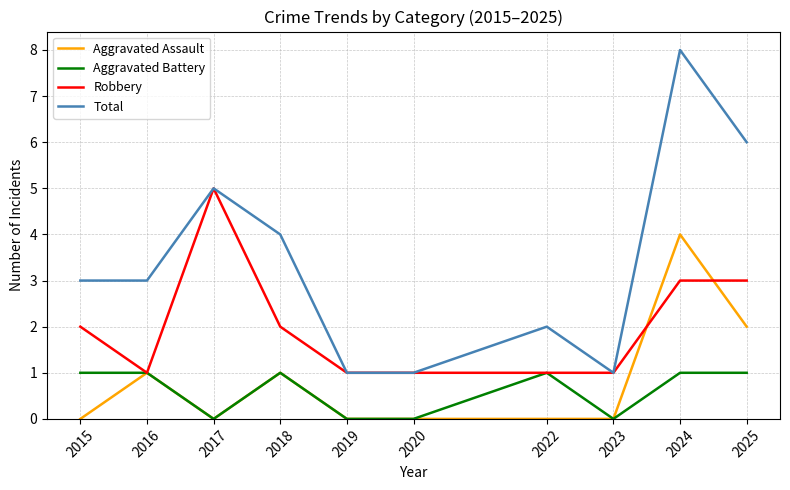

What is the average value of the Total series?

3